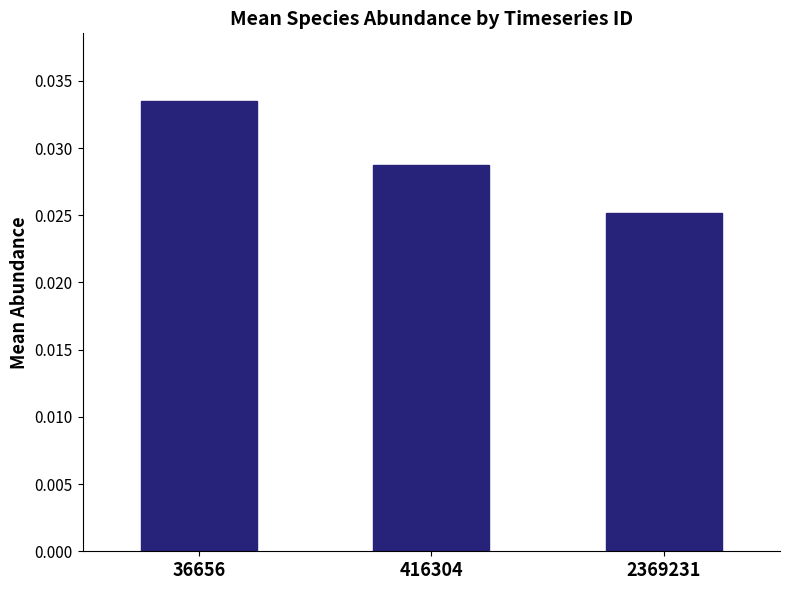

List the labels in order of value, smallest first.

2369231, 416304, 36656